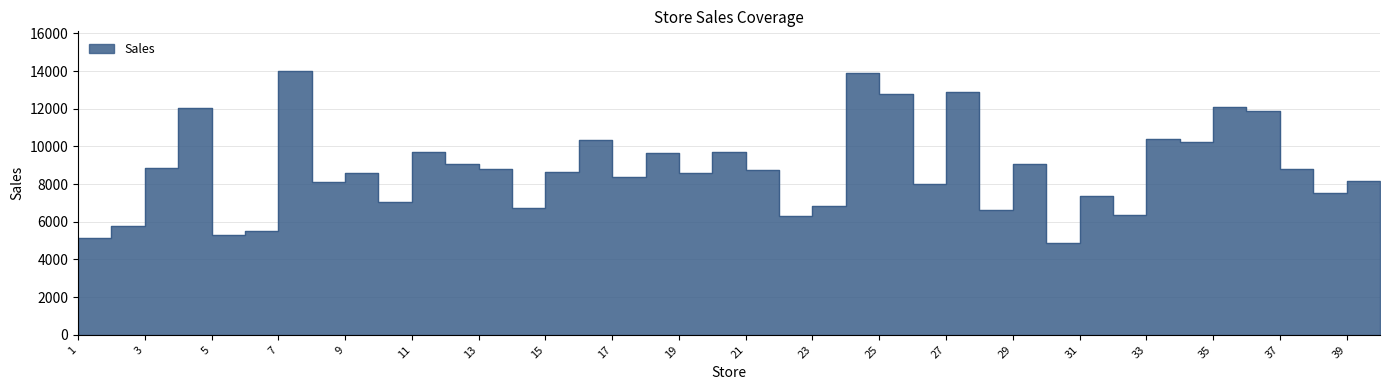

At which category does the chart reach its minimum across all series?

30